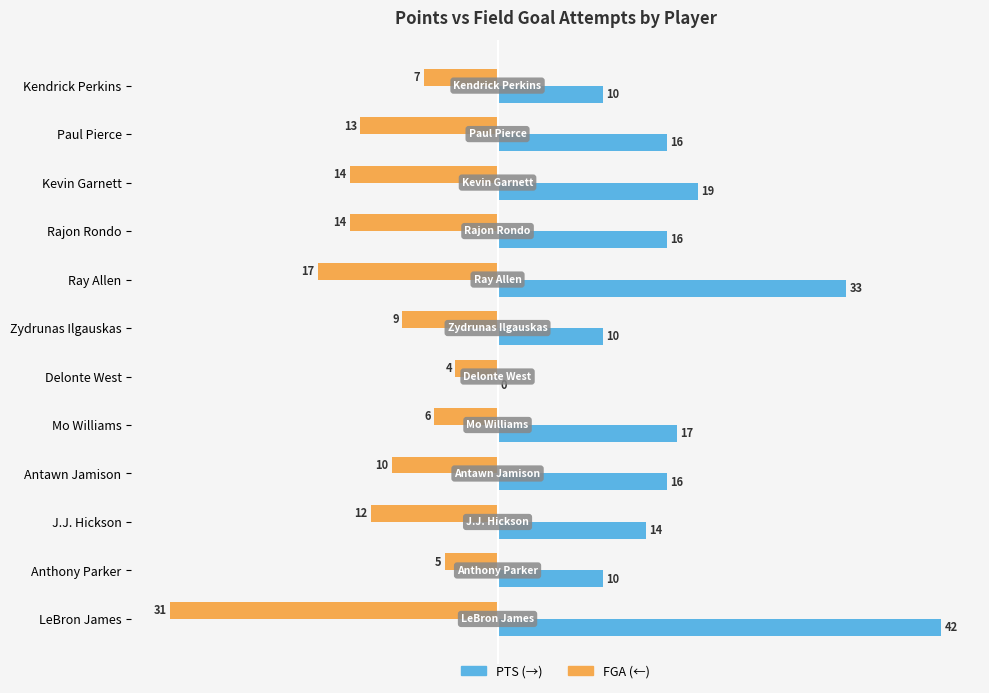

What is the greatest value displayed?

42